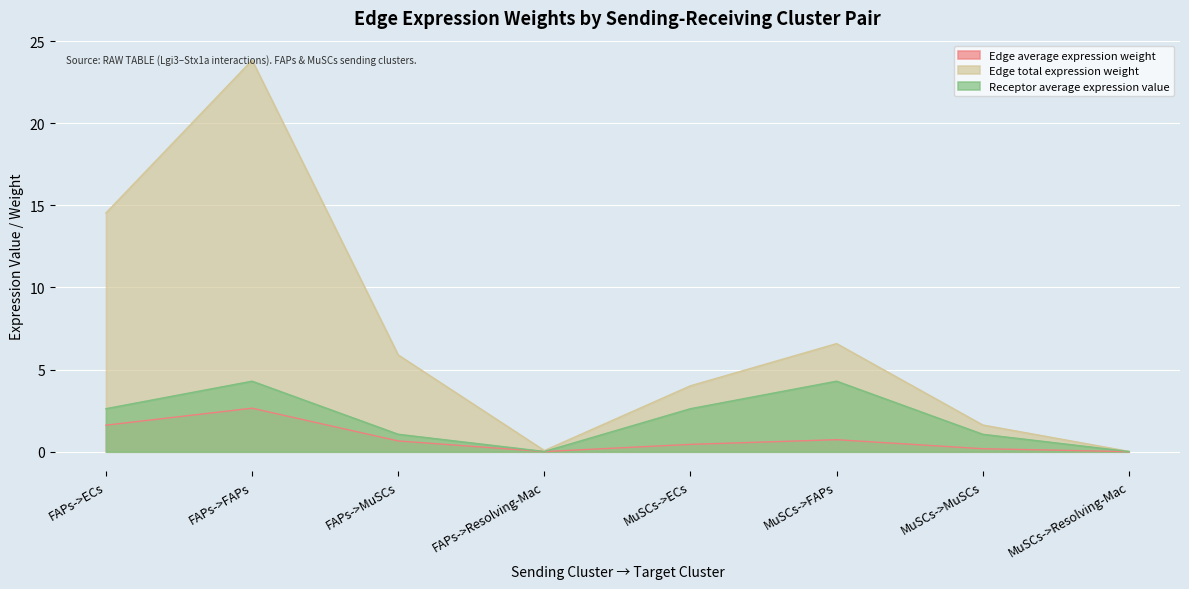

Which series has the largest total across all categories?

Edge total expression weight